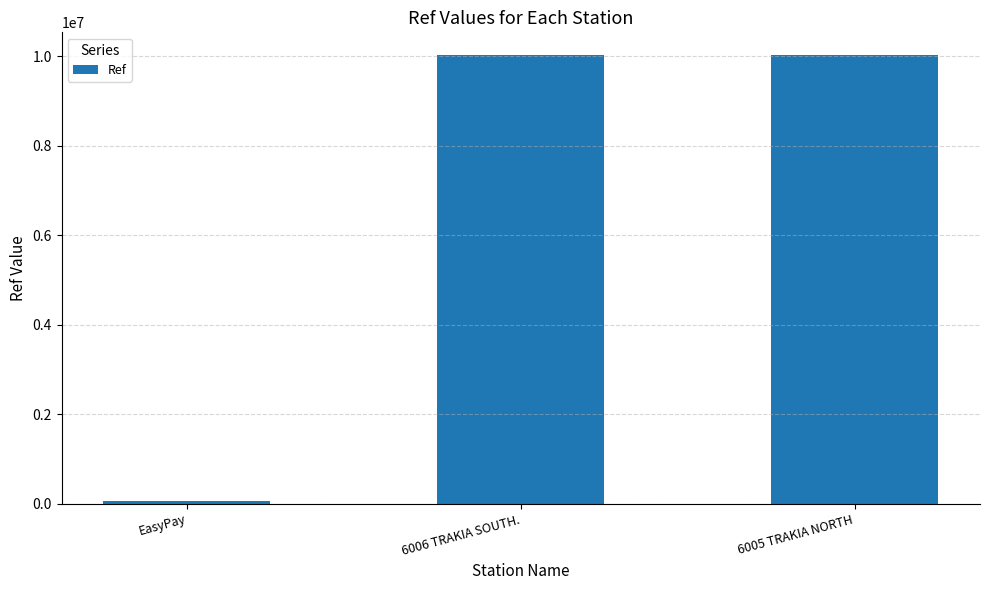

What is the difference between the values at EasyPay and 6006 TRAKIA SOUTH.?

9980813